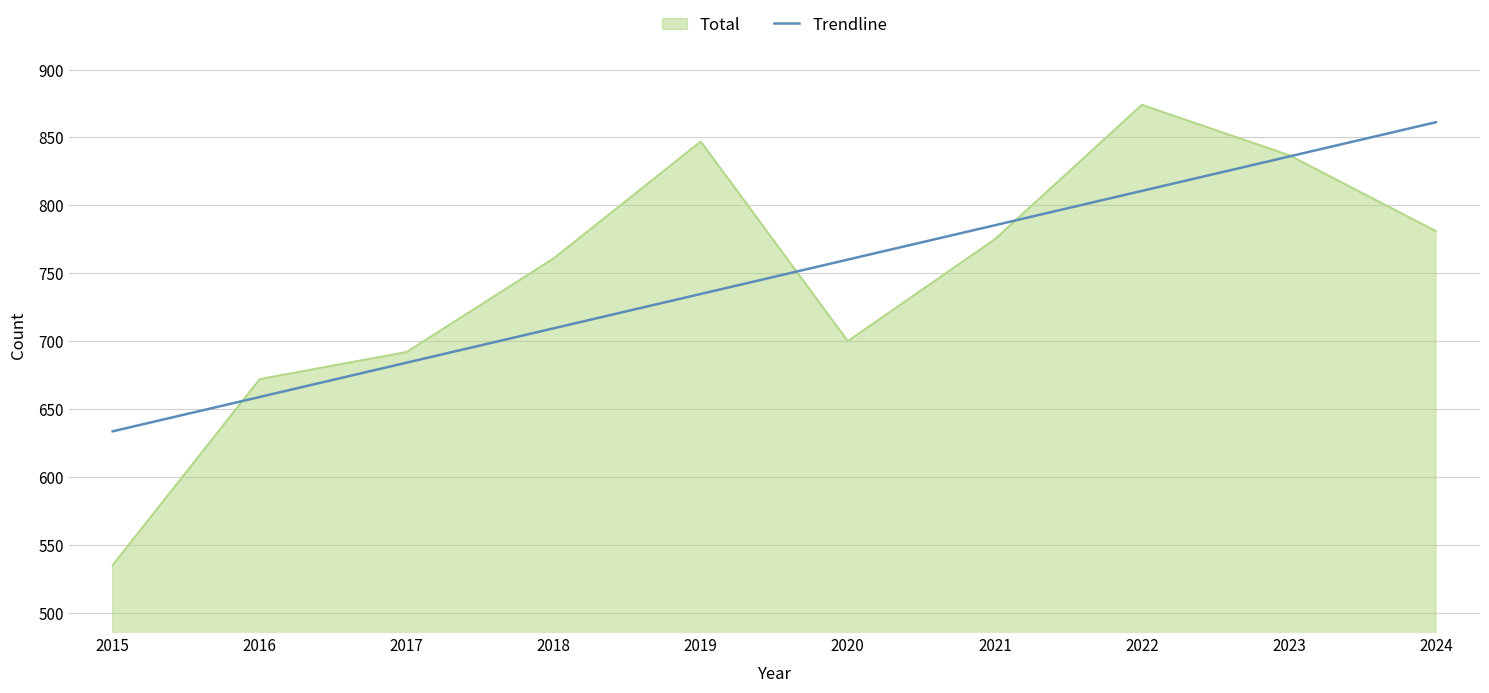

Rank the series at 2024 from lowest to highest value.

Total, Trendline